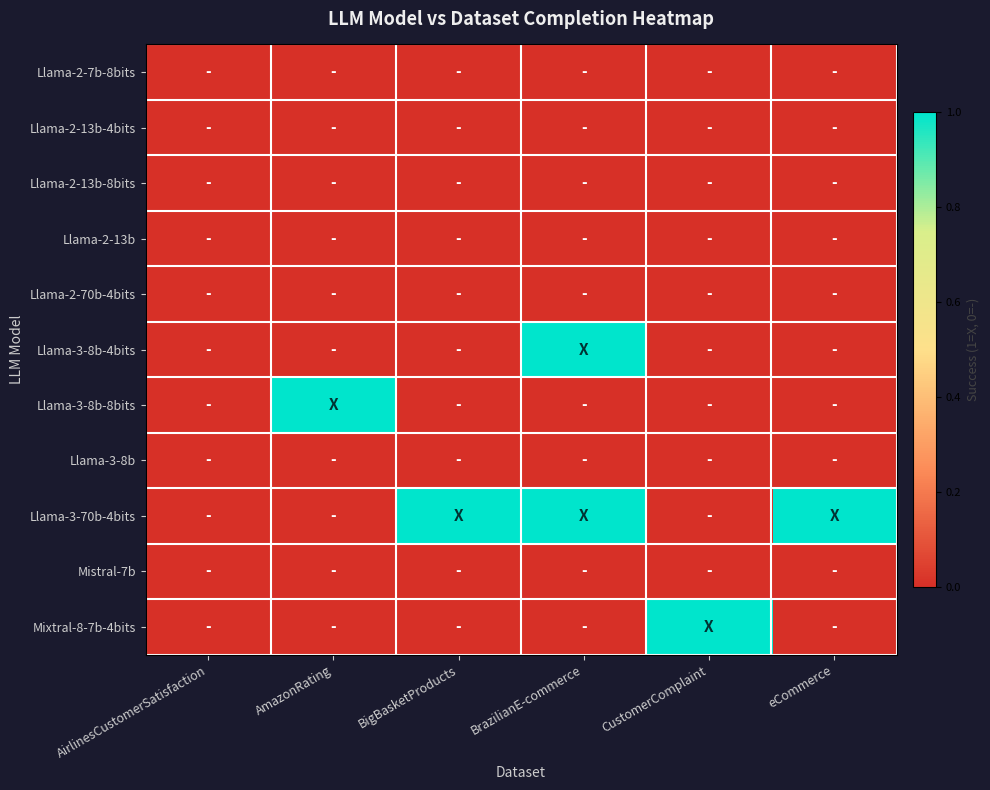

Reading left to right, extract all data points from this chart.

Llama-2-7b-8bits: AirlinesCustomerSatisfaction=0	AmazonRating=0	BigBasketProducts=0	BrazilianE-commerce=0	CustomerComplaint=0	eCommerce=0
Llama-2-13b-4bits: AirlinesCustomerSatisfaction=0	AmazonRating=0	BigBasketProducts=0	BrazilianE-commerce=0	CustomerComplaint=0	eCommerce=0
Llama-2-13b-8bits: AirlinesCustomerSatisfaction=0	AmazonRating=0	BigBasketProducts=0	BrazilianE-commerce=0	CustomerComplaint=0	eCommerce=0
Llama-2-13b: AirlinesCustomerSatisfaction=0	AmazonRating=0	BigBasketProducts=0	BrazilianE-commerce=0	CustomerComplaint=0	eCommerce=0
Llama-2-70b-4bits: AirlinesCustomerSatisfaction=0	AmazonRating=0	BigBasketProducts=0	BrazilianE-commerce=0	CustomerComplaint=0	eCommerce=0
Llama-3-8b-4bits: AirlinesCustomerSatisfaction=0	AmazonRating=0	BigBasketProducts=0	BrazilianE-commerce=1	CustomerComplaint=0	eCommerce=0
Llama-3-8b-8bits: AirlinesCustomerSatisfaction=0	AmazonRating=1	BigBasketProducts=0	BrazilianE-commerce=0	CustomerComplaint=0	eCommerce=0
Llama-3-8b: AirlinesCustomerSatisfaction=0	AmazonRating=0	BigBasketProducts=0	BrazilianE-commerce=0	CustomerComplaint=0	eCommerce=0
Llama-3-70b-4bits: AirlinesCustomerSatisfaction=0	AmazonRating=0	BigBasketProducts=1	BrazilianE-commerce=1	CustomerComplaint=0	eCommerce=1
Mistral-7b: AirlinesCustomerSatisfaction=0	AmazonRating=0	BigBasketProducts=0	BrazilianE-commerce=0	CustomerComplaint=0	eCommerce=0
Mixtral-8-7b-4bits: AirlinesCustomerSatisfaction=0	AmazonRating=0	BigBasketProducts=0	BrazilianE-commerce=0	CustomerComplaint=1	eCommerce=0